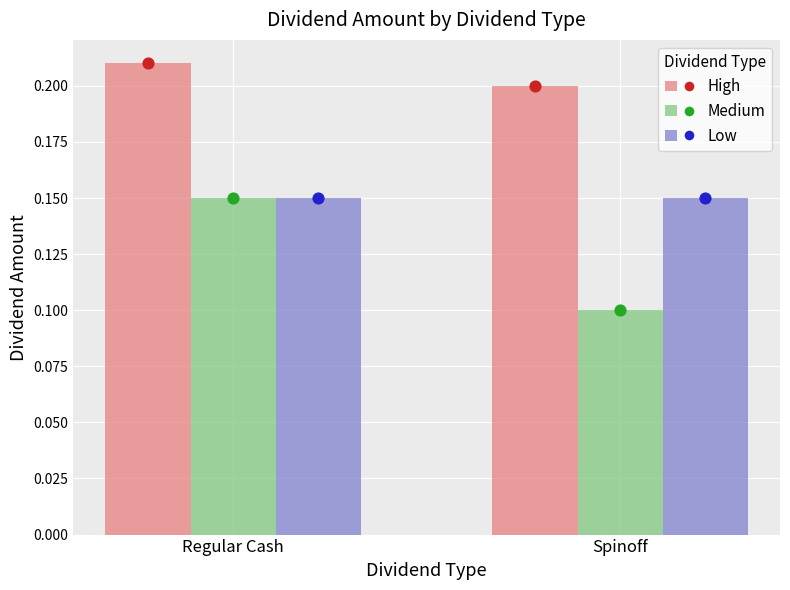

Which series has the largest Y range (max minus min)?

Medium